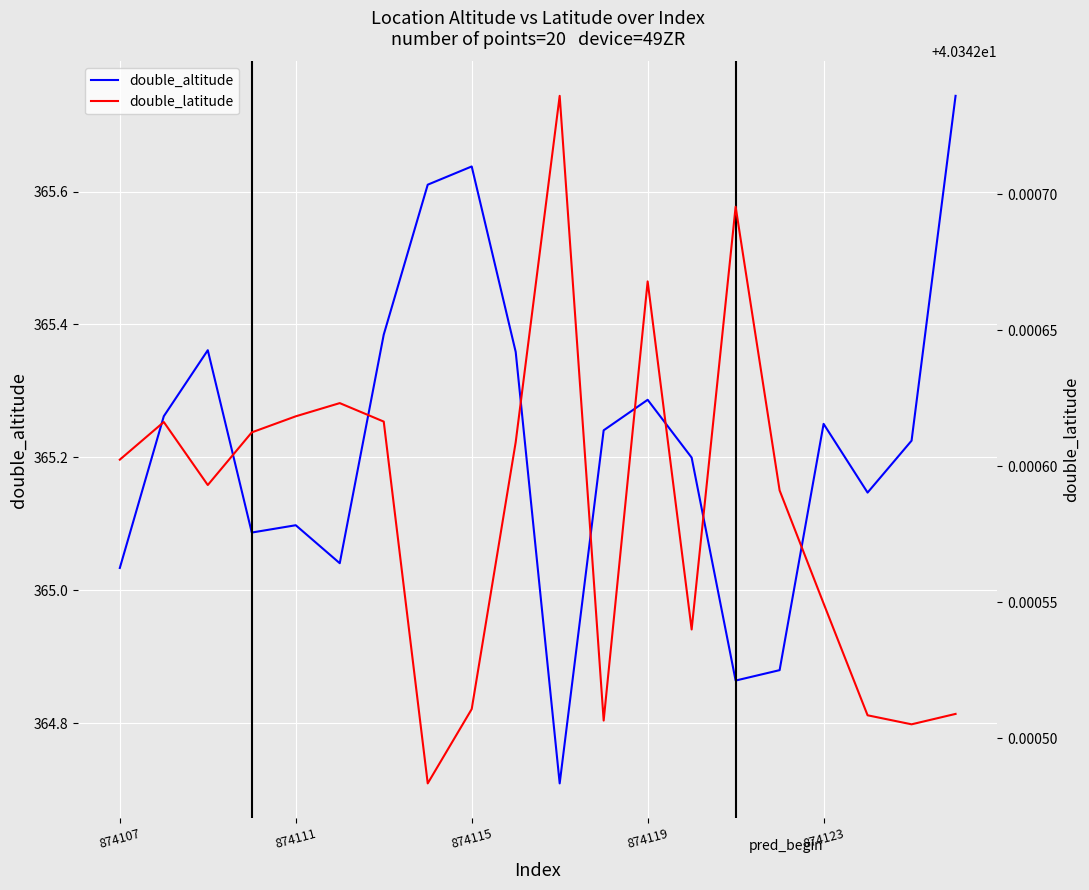

The double_altitude series shows 626.9 at 874111. True or false?

False